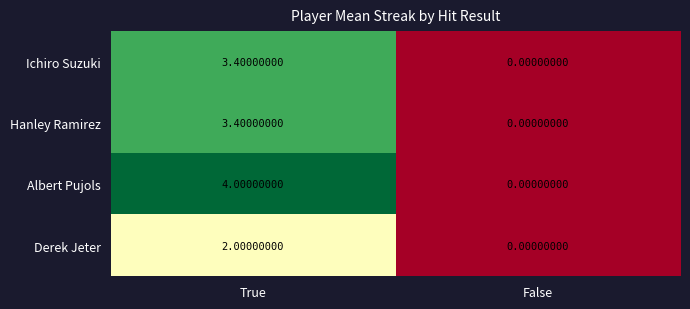

List the labels in order of Ichiro Suzuki value, smallest first.

False, True